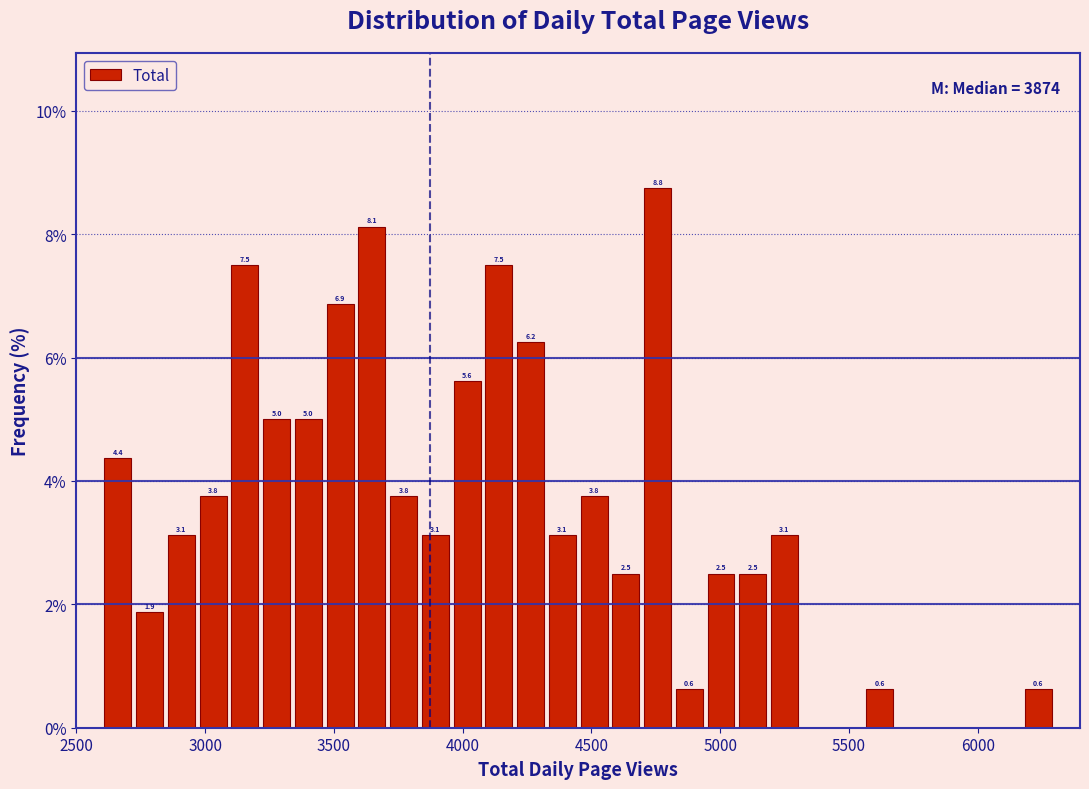

Read against the x-axis, roughly where is the centre of the tallest bar?

4750